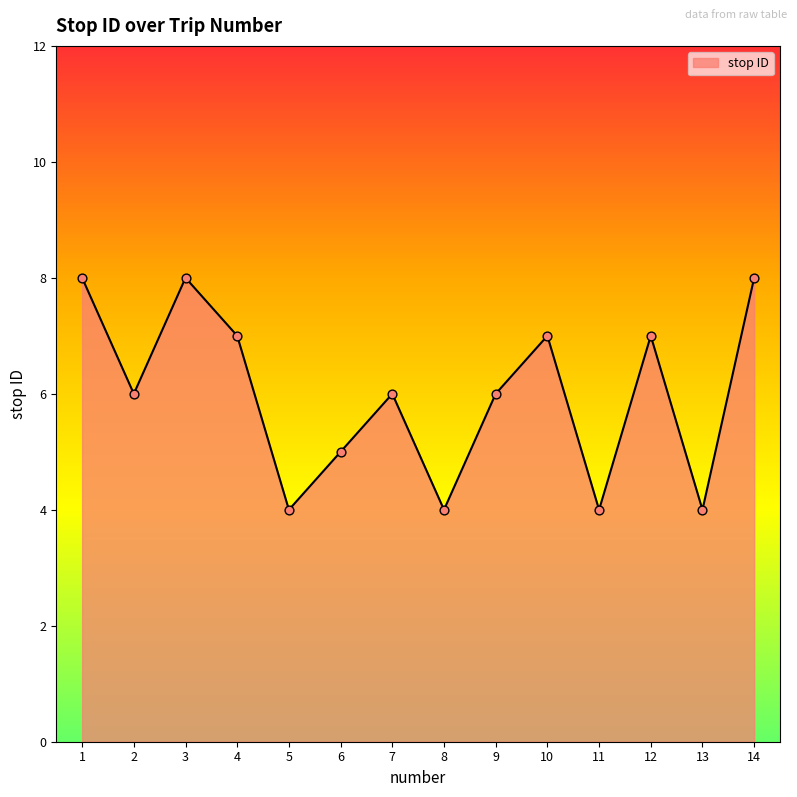

What is the change in value from 4 to 14?

+1